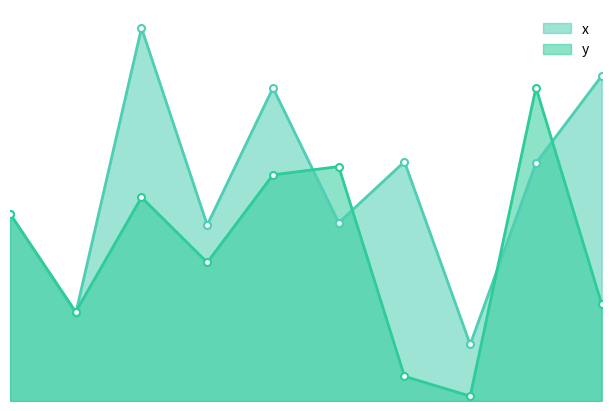

What is the difference between the maximum and minimum values in the y series?

8.2